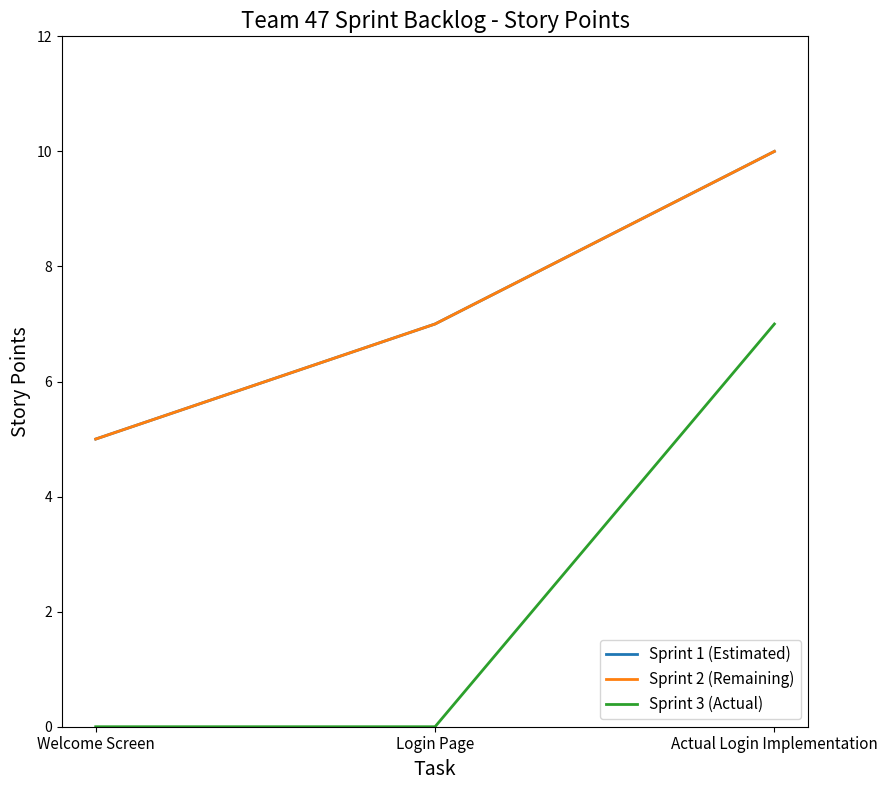

Is this an area chart (filled region under the line)?

No